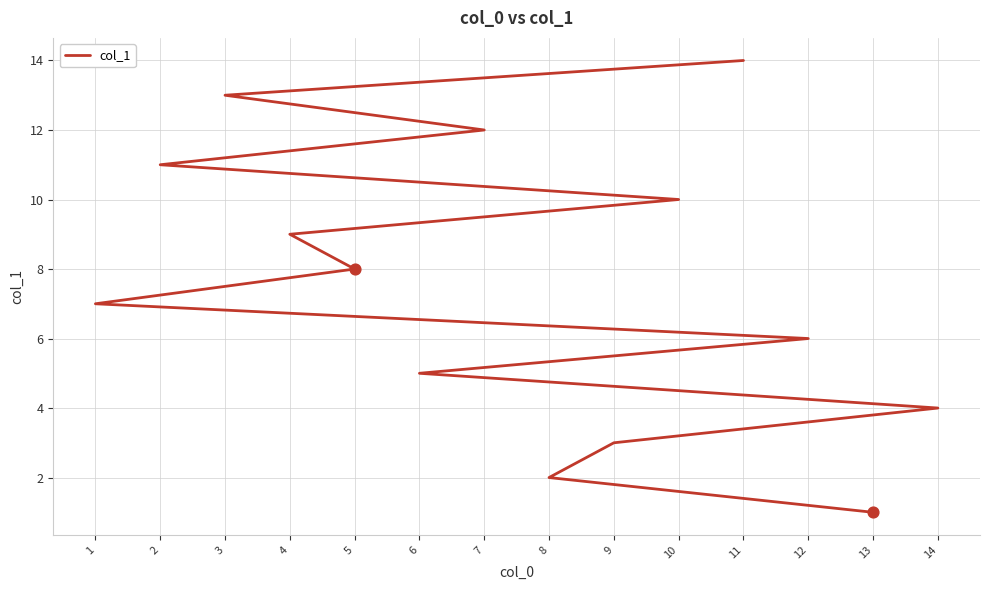

Which has a higher value, 6 or 12?

12